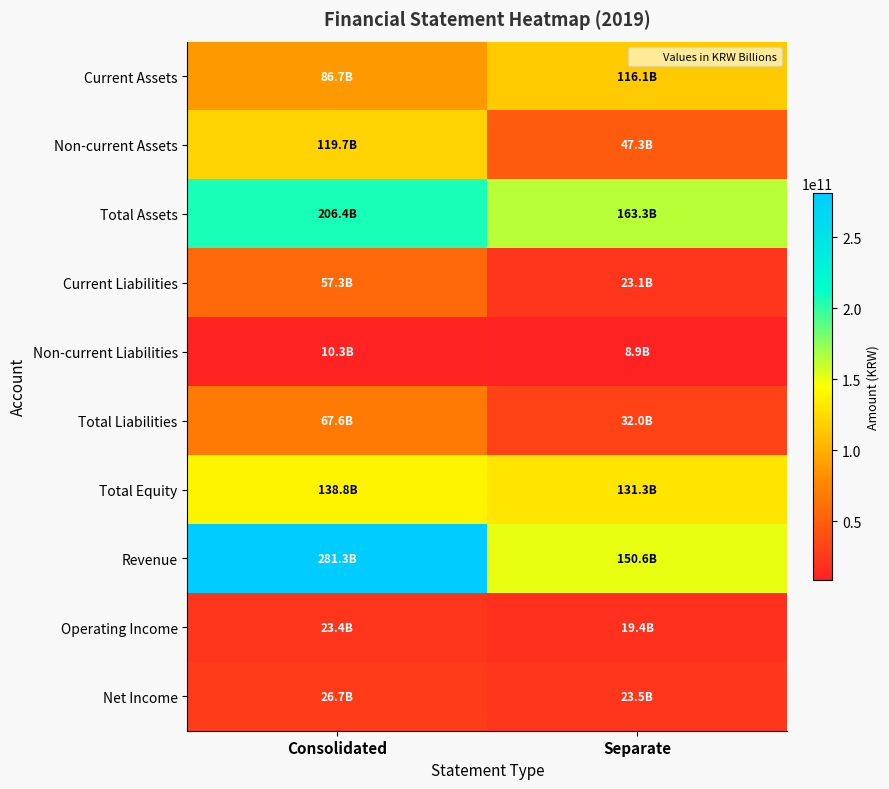

Which series has the largest total across all categories?

Revenue